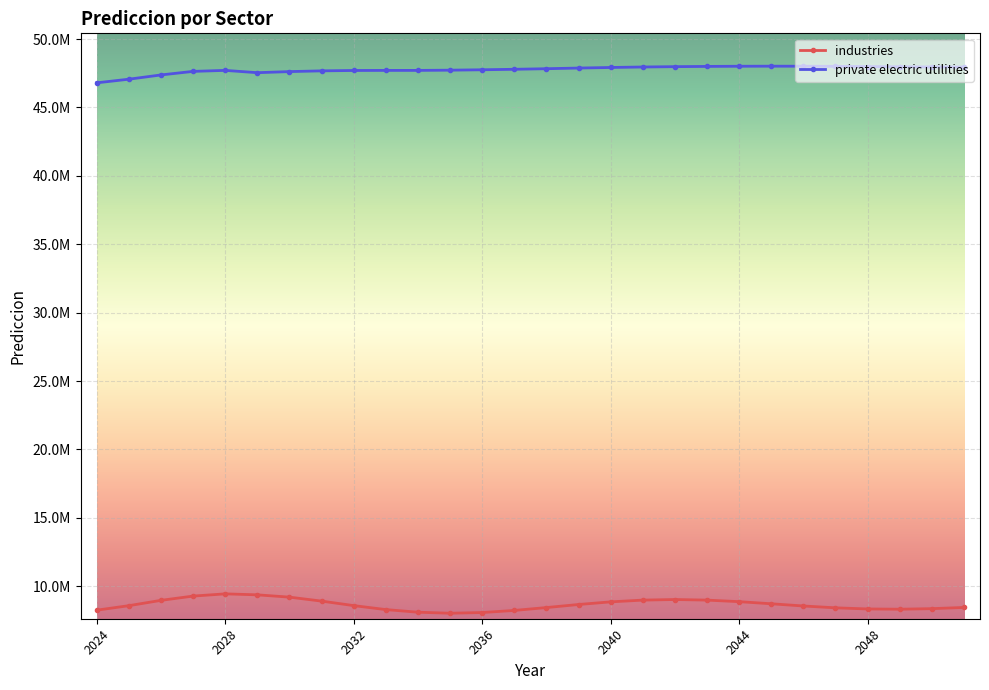

At which category does industries reach its first local peak?

2028